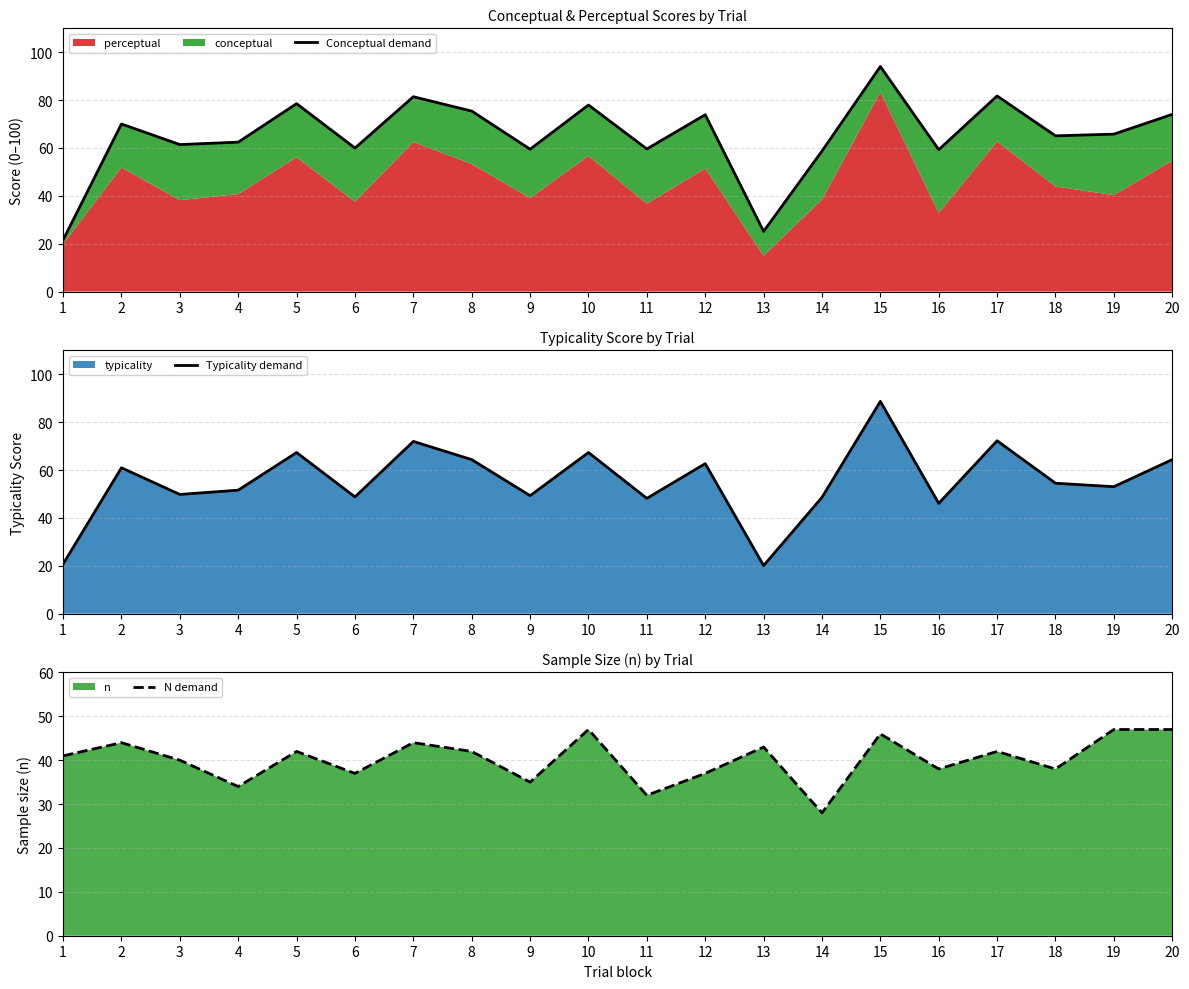

What is the minimum value shown in the chart?

20.1